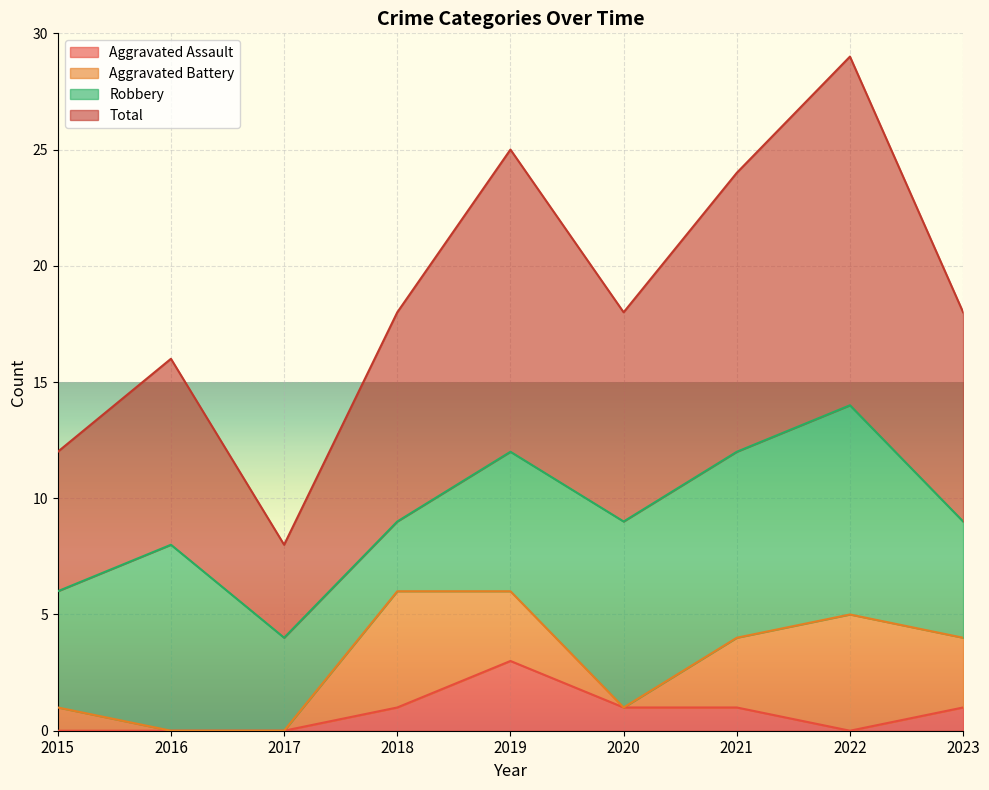

Is it true that Aggravated Assault equals 0 at 2017?

True